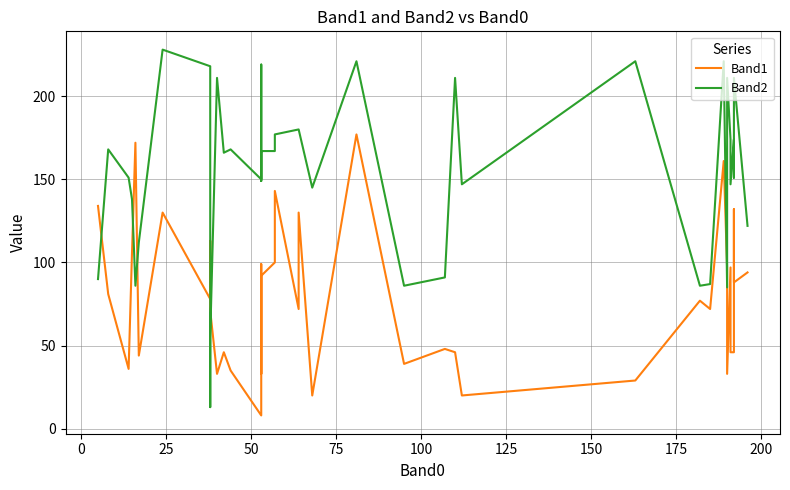

Is this an area chart (filled region under the line)?

No